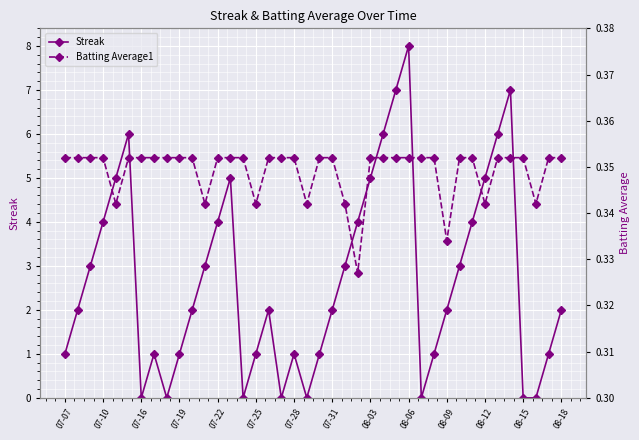

What is the lowest value of the Batting Average1 series?

0.3